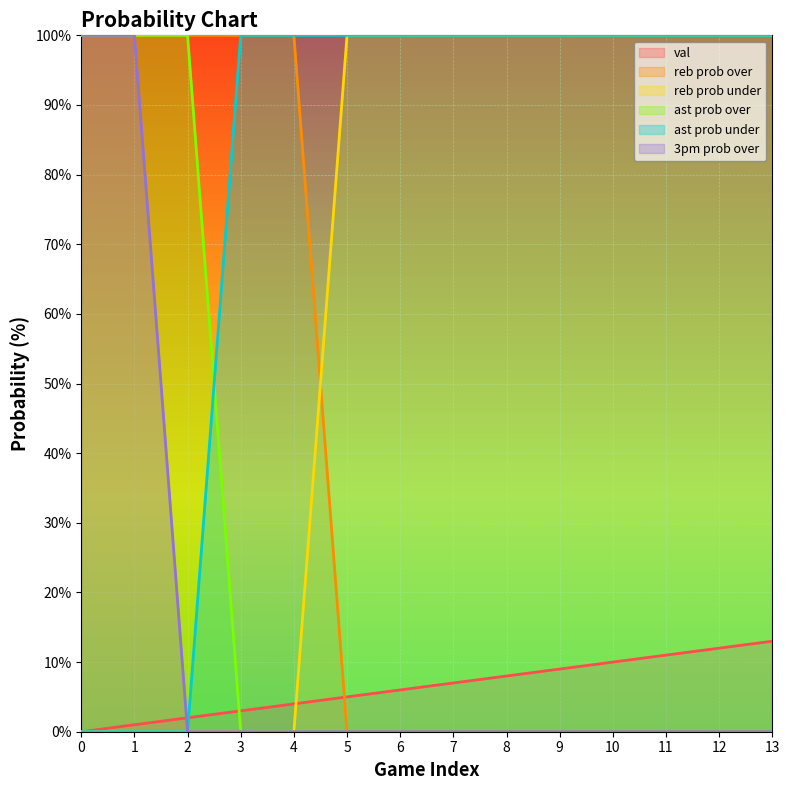

What is the approximate value of reb prob under at 12, to the nearest 10?

100